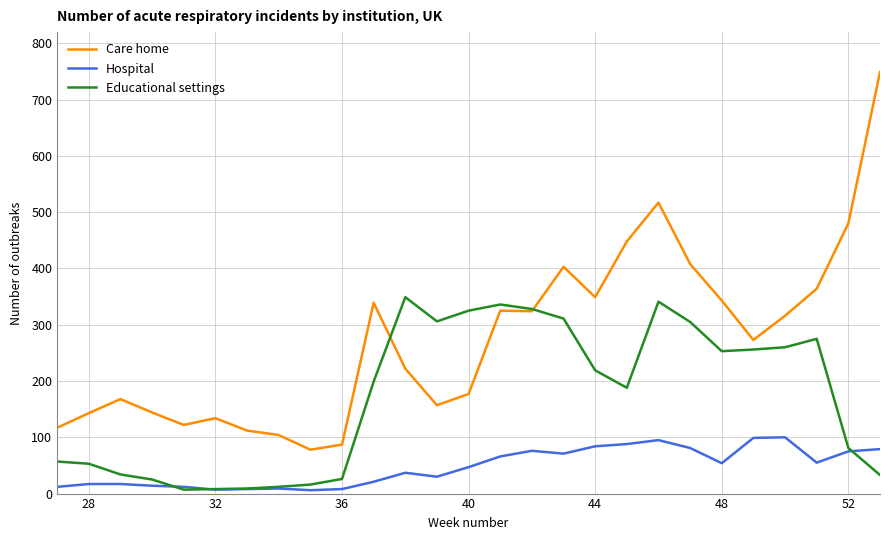

Which series has the largest range (max minus min)?

Care home